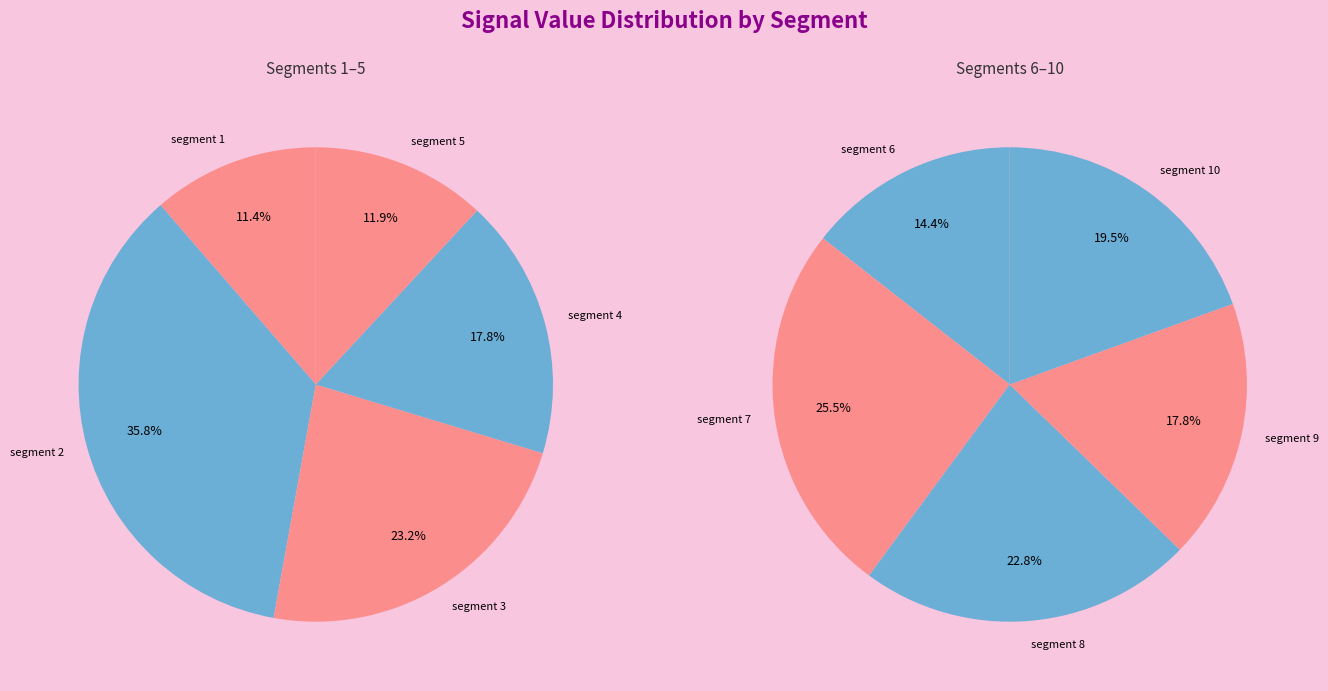

How many slices are in this pie chart?

10